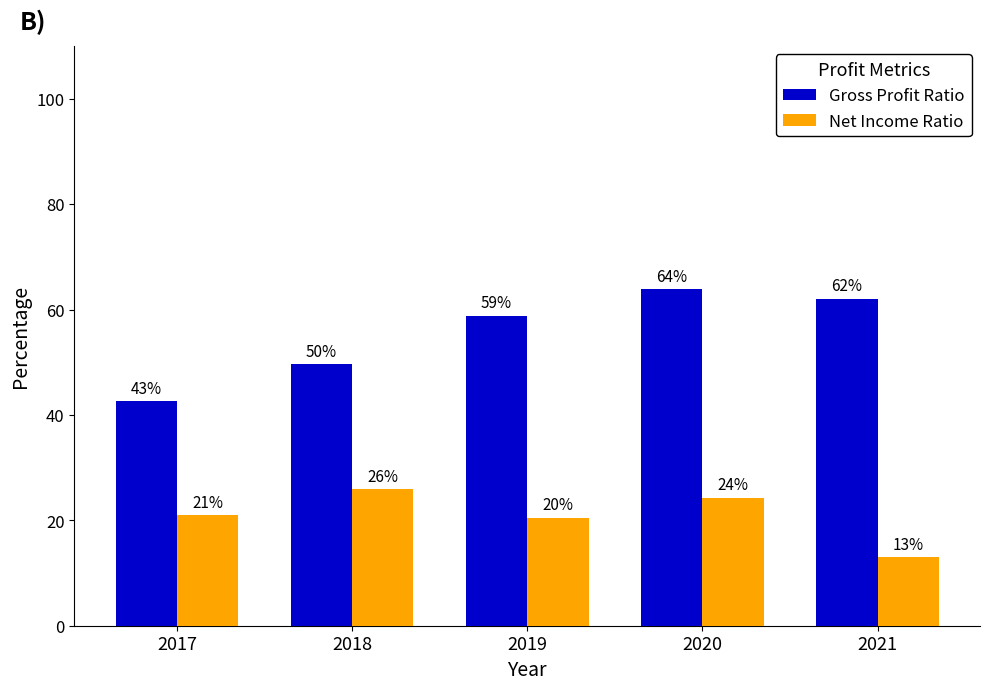

What is the minimum value shown in the chart?

13.0